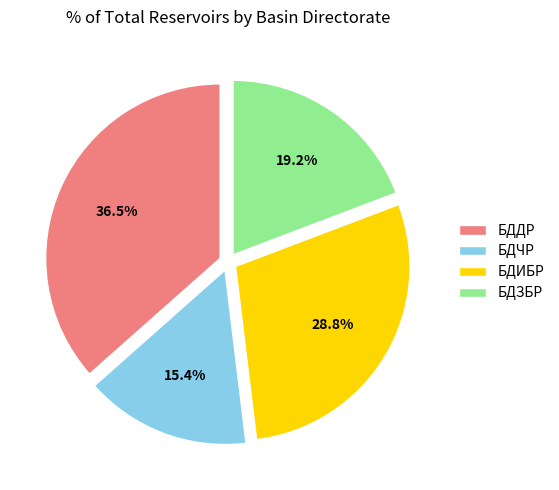

Is БДДР the majority of the pie?

No